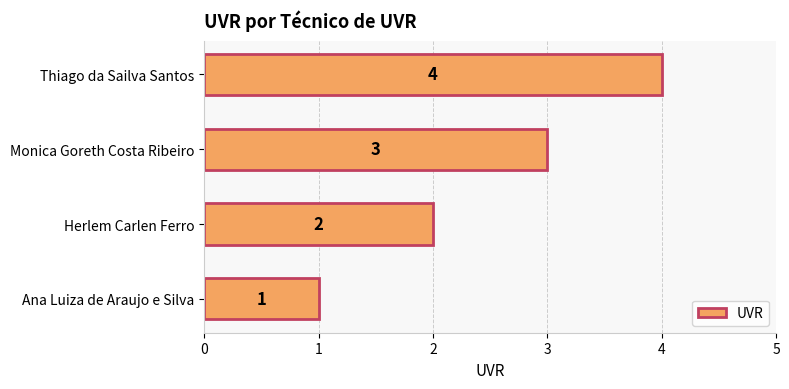

What is the sum of the values at Ana Luiza de Araujo e Silva and Thiago da Sailva Santos?

5